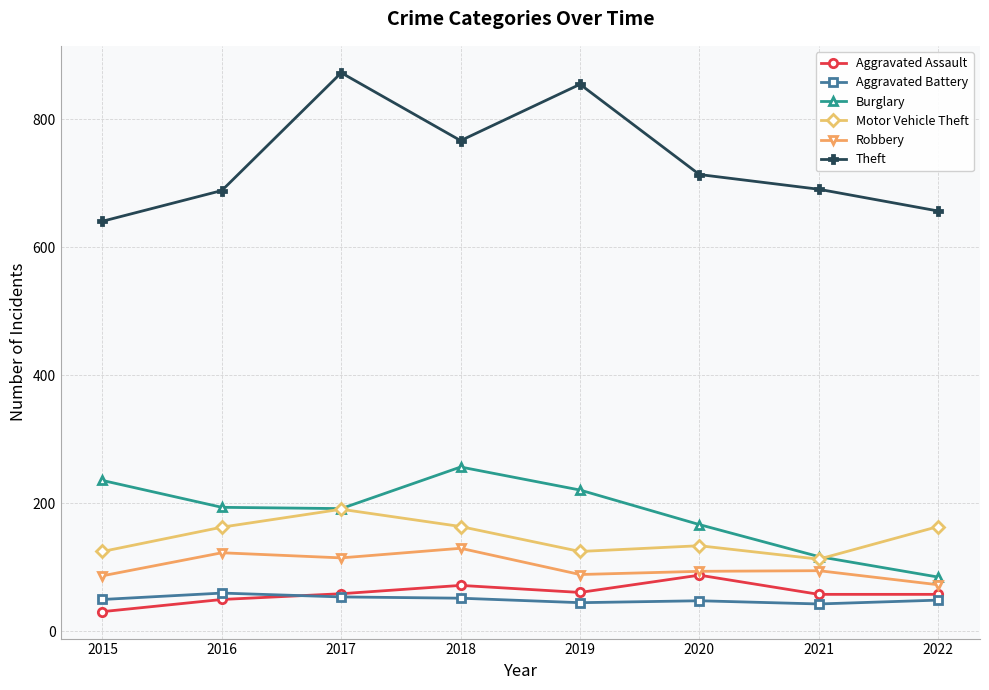

True or false: Burglary and Aggravated Assault cross at least once.

False